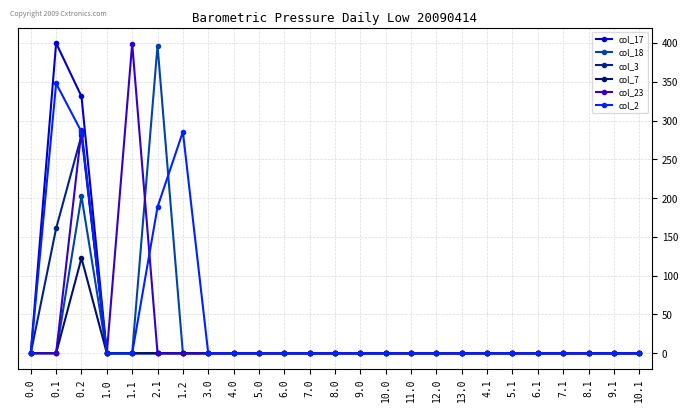

Which series has the largest total across all categories?

col_2